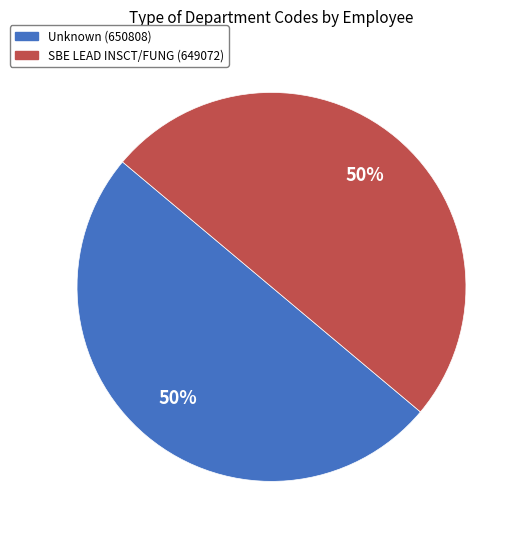

To the nearest percent, what is the average slice percentage?

50%